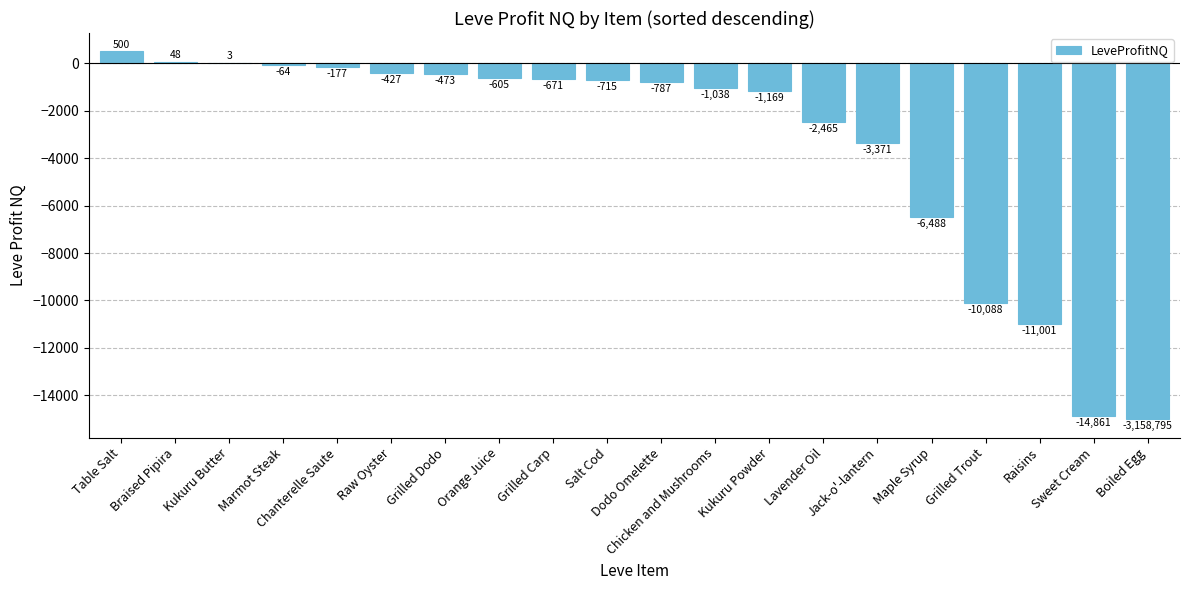

The value at Sweet Cream is -26272.6. True or false?

False